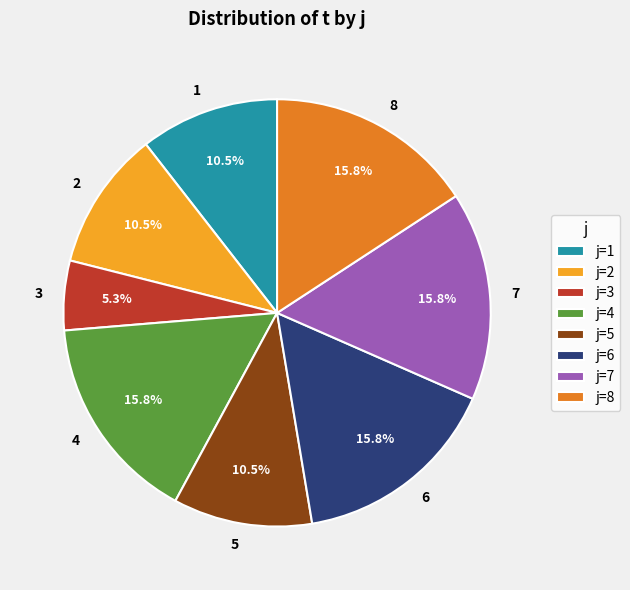

Is 3 the majority of the pie?

No